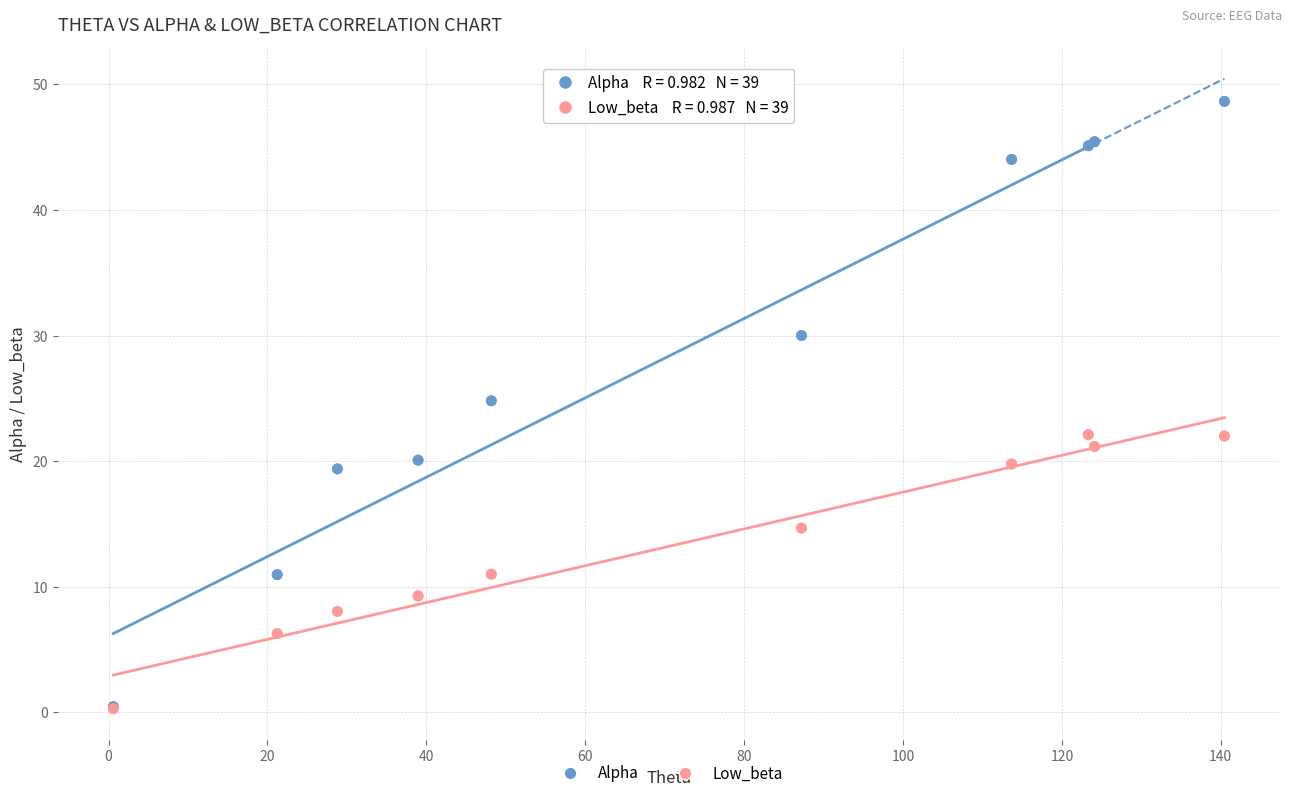

What are all the series names shown in the legend?

Alpha, Low_beta